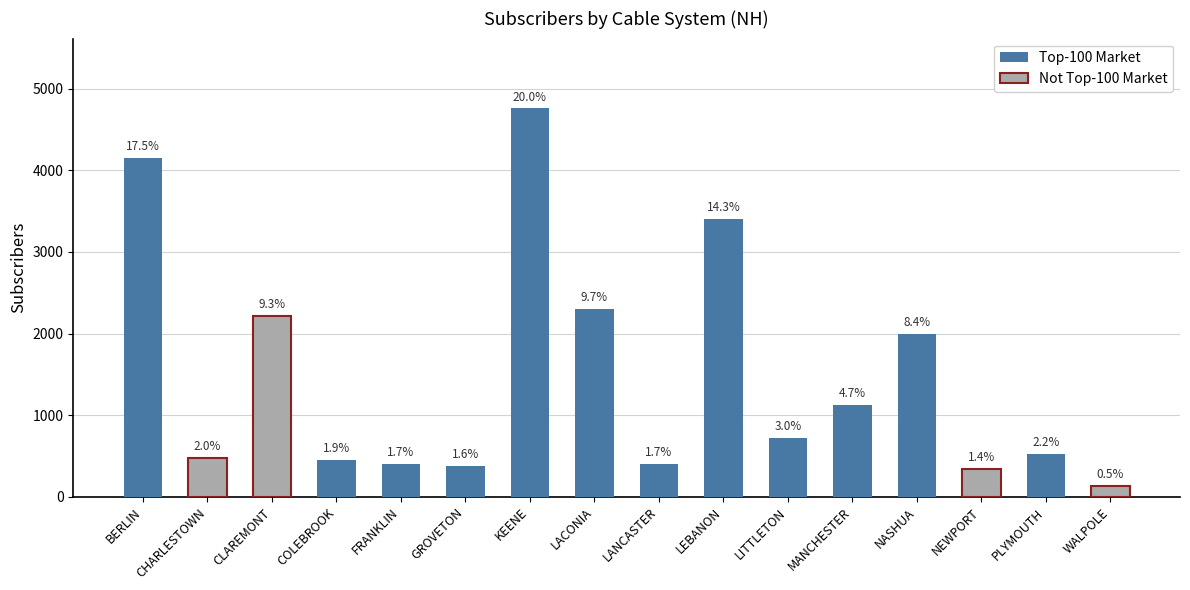

List the labels in order of value, largest first.

KEENE, BERLIN, LEBANON, LACONIA, CLAREMONT, NASHUA, MANCHESTER, LITTLETON, PLYMOUTH, CHARLESTOWN, COLEBROOK, FRANKLIN, LANCASTER, GROVETON, NEWPORT, WALPOLE